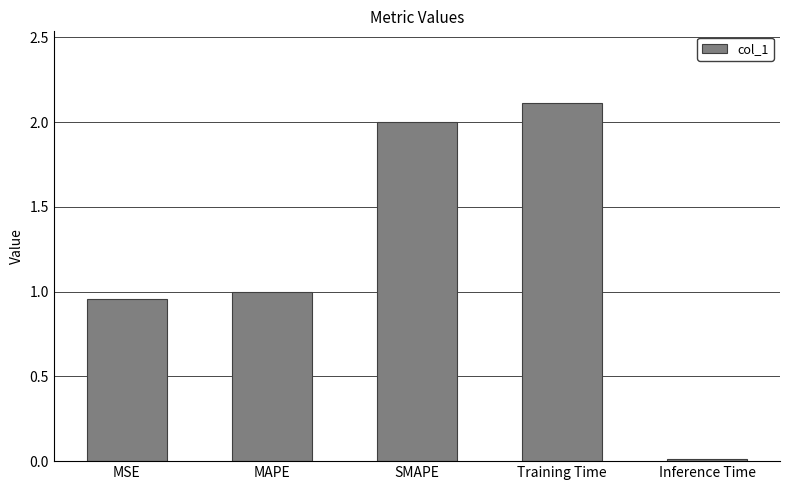

How many bars are there in total?

5